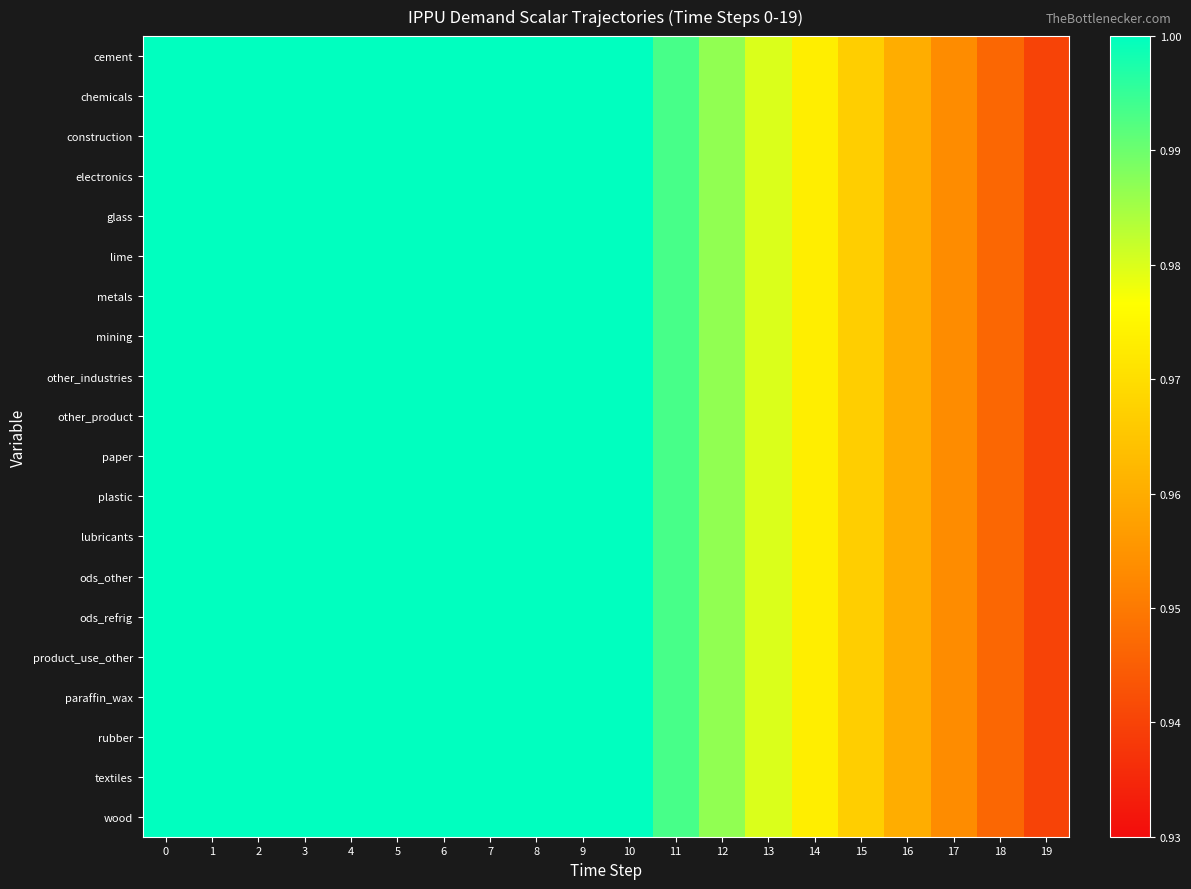

What is the total value across all series at 9?

20.0